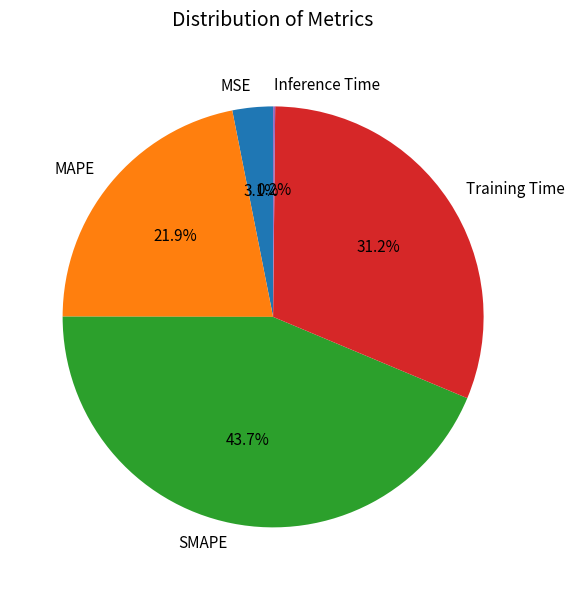

Is there a majority slice in this chart?

No